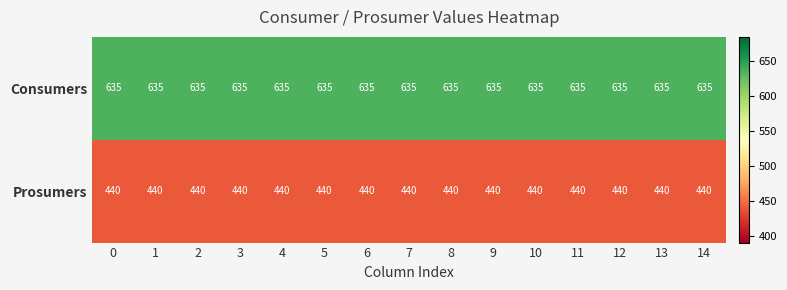

What is the spread (max minus min) of values at 7?

195